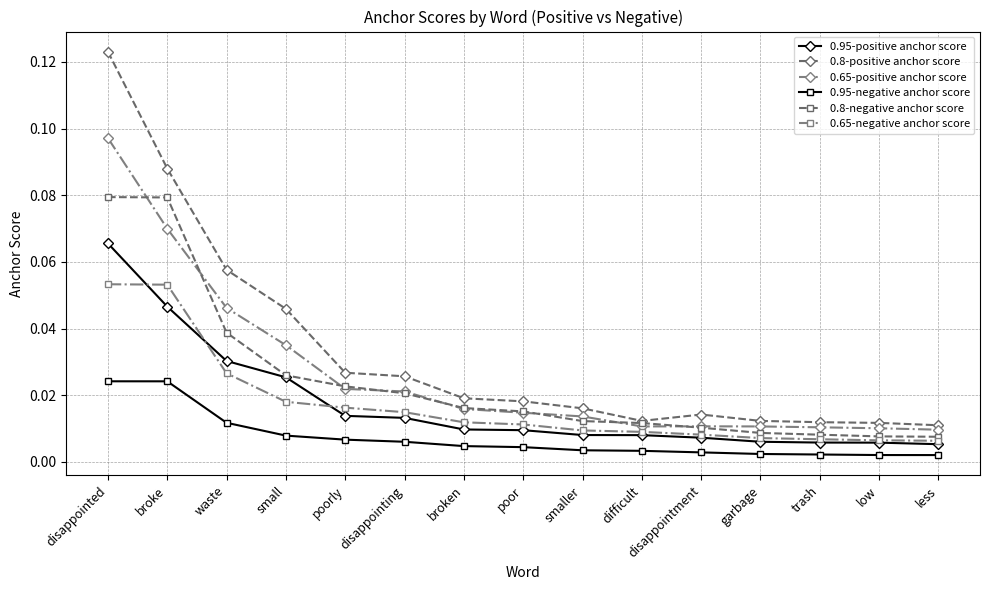

At which category is the sum across all series the highest?

disappointed